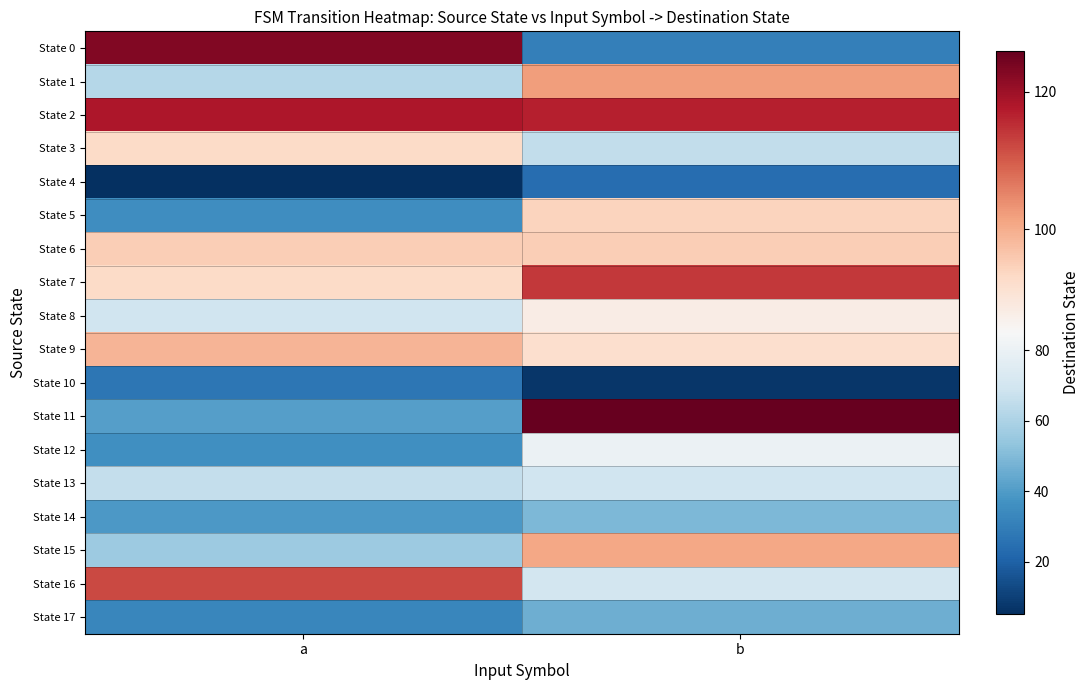

Which category has the lowest value across all series?

a